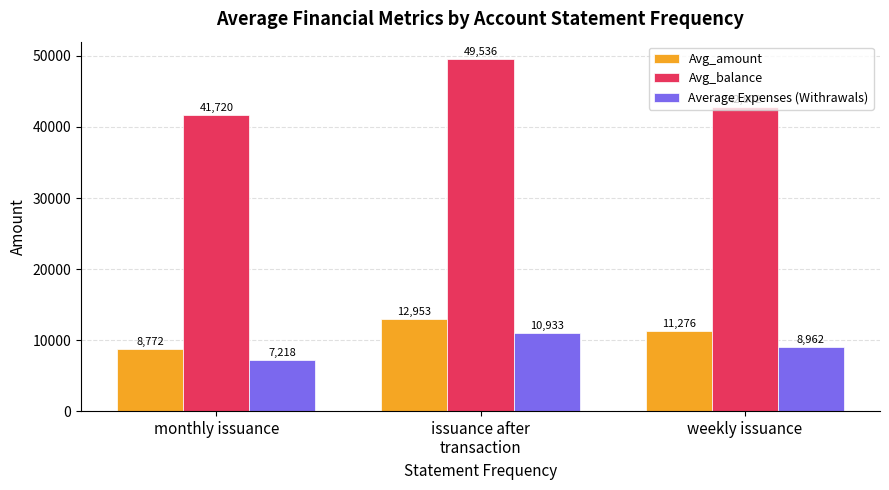

How many bars are there in each group?

3